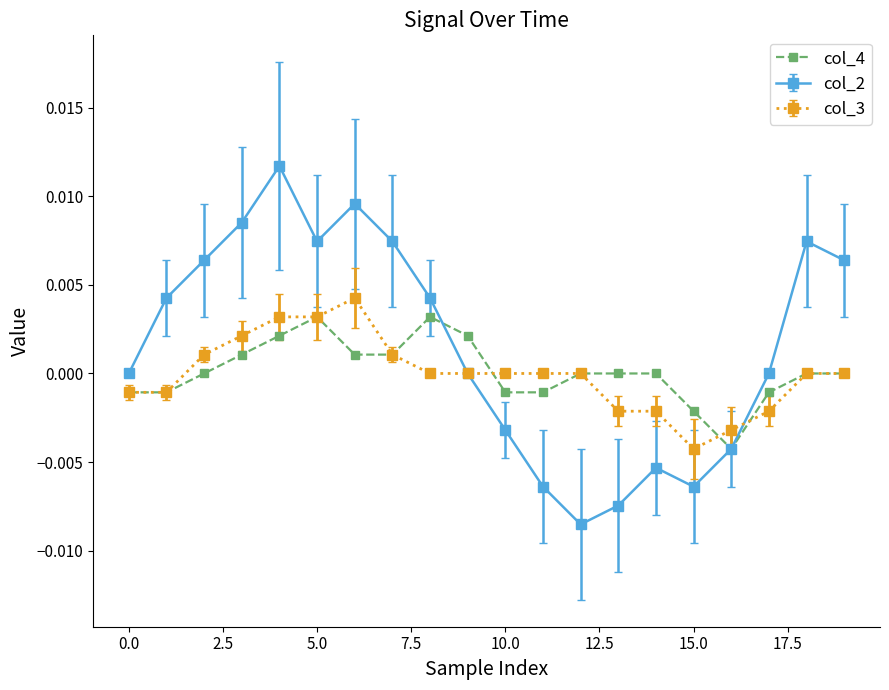

True or false: col_2 has more than 1 points higher than both neighbors.

True